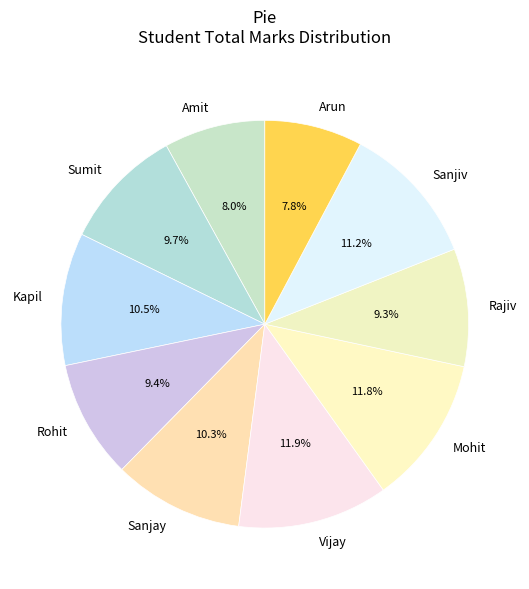

Is Vijay the majority of the pie?

No